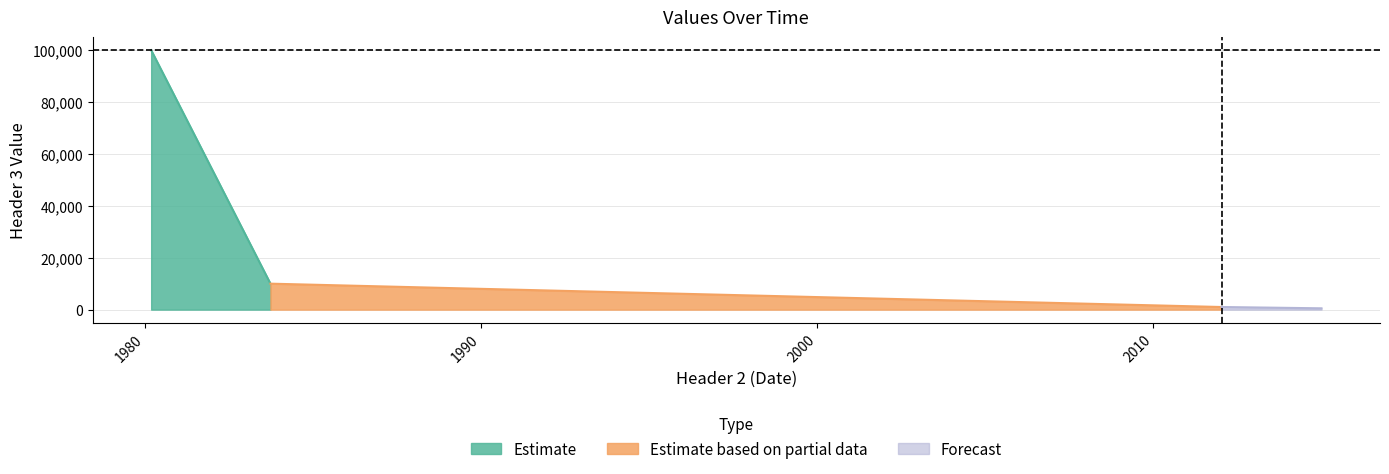

Rank the categories by value from lowest to highest.

2015-01-01, 2012-01-12, 1983-09-26, 1980-03-09